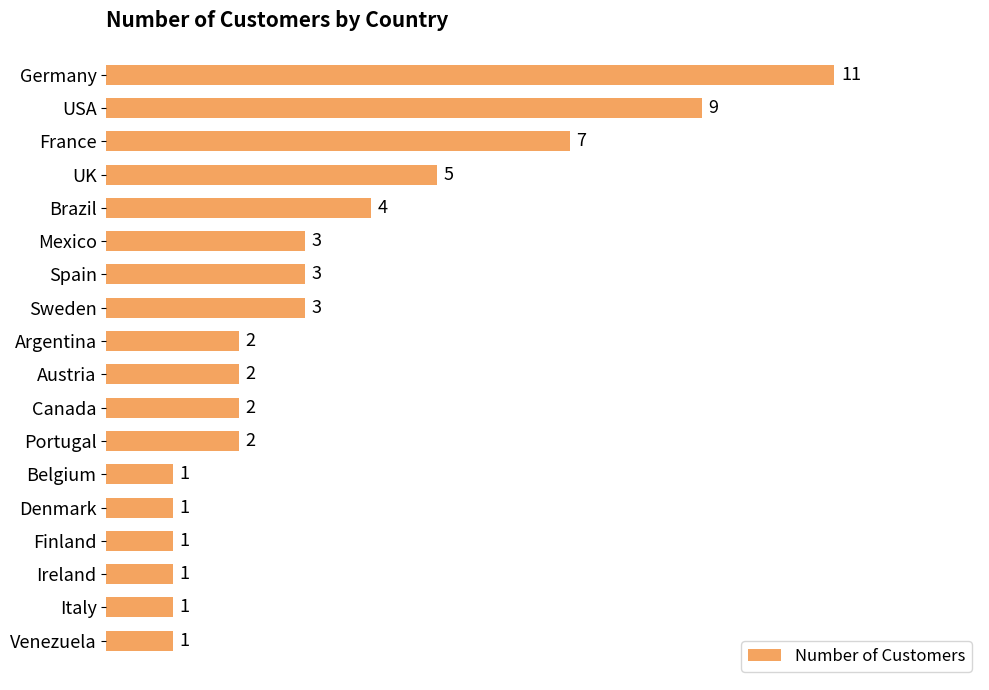

What is the maximum value shown in the chart?

11